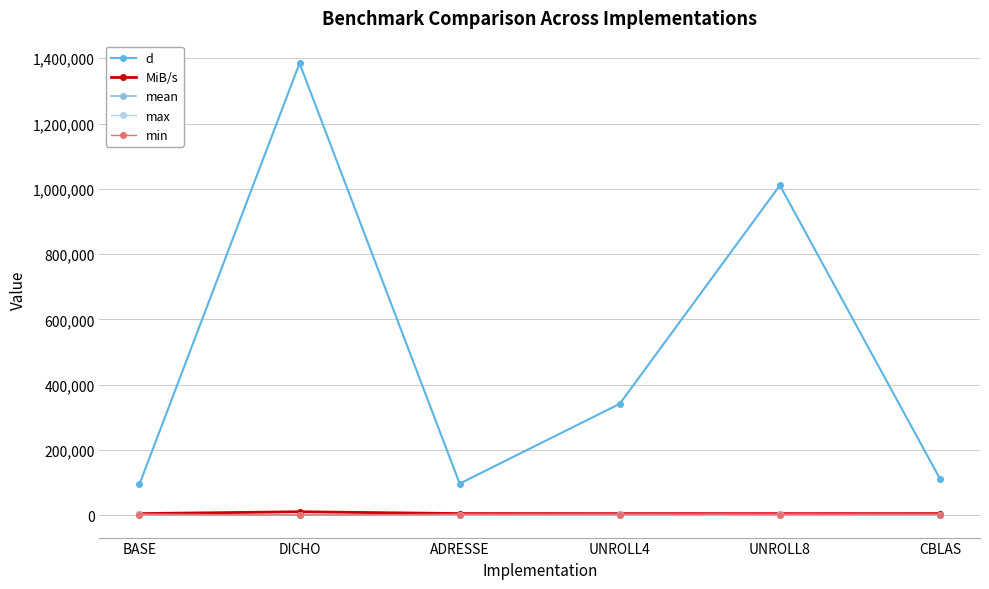

How many data points in MiB/s are above 5663?

3